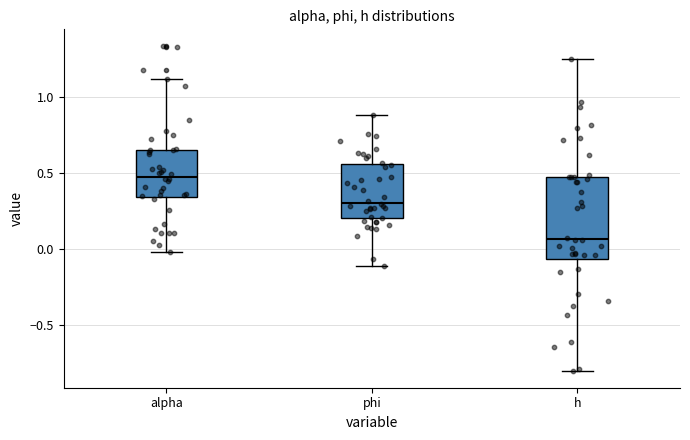

Reading left to right, transcribe this box plot: for each box, give where its median line is, the range the box spans, and where its two whiskers end, as read against the y-axis. The values are not printed on the chart, so give them approximately, as read against the axis.

alpha: median 0.50, box 0.35 to 0.65, whiskers 0.00 to 1.10
phi: median 0.30, box 0.20 to 0.55, whiskers -0.10 to 0.90
h: median 0.05, box -0.05 to 0.50, whiskers -0.80 to 1.25